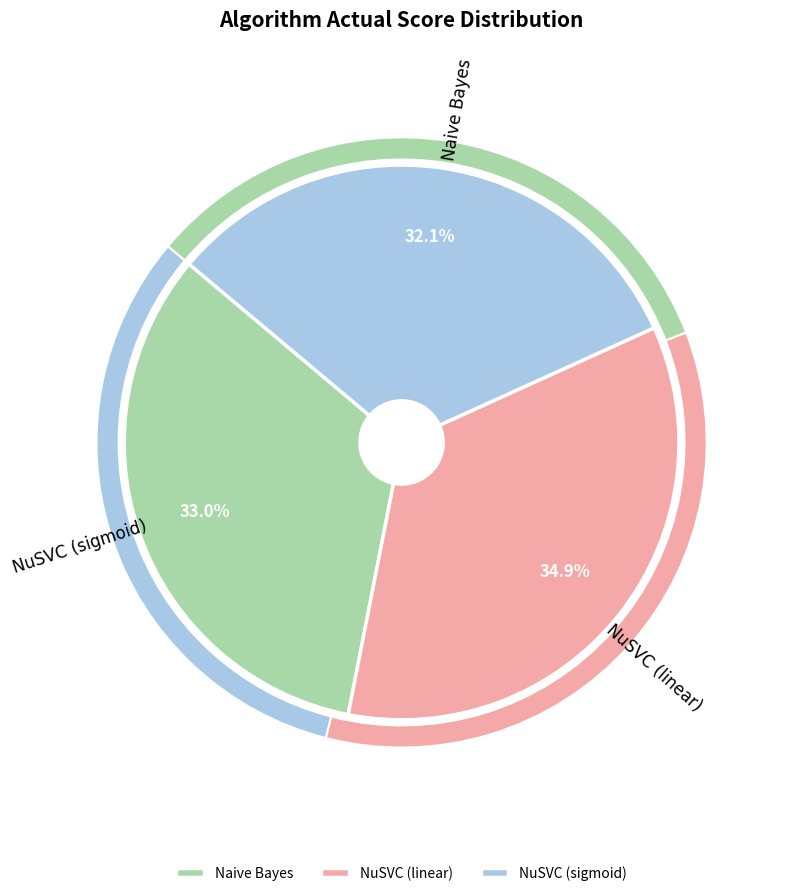

Between NuSVC (sigmoid) and NuSVC (linear), which is larger?

NuSVC (linear)